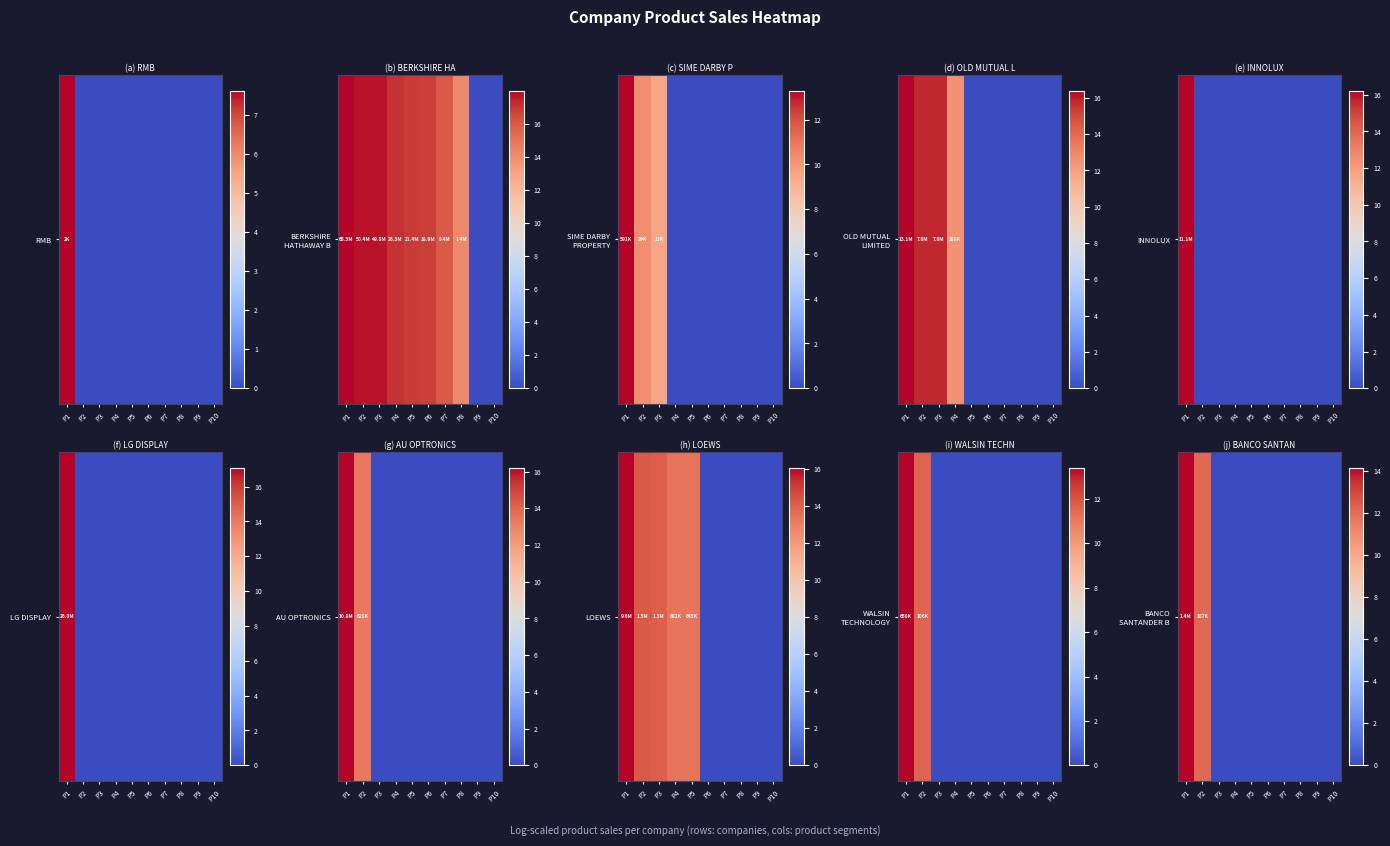

List the labels in order of value, smallest first.

P3, P4, P5, P6, P7, P8, P9, P10, P2, P1